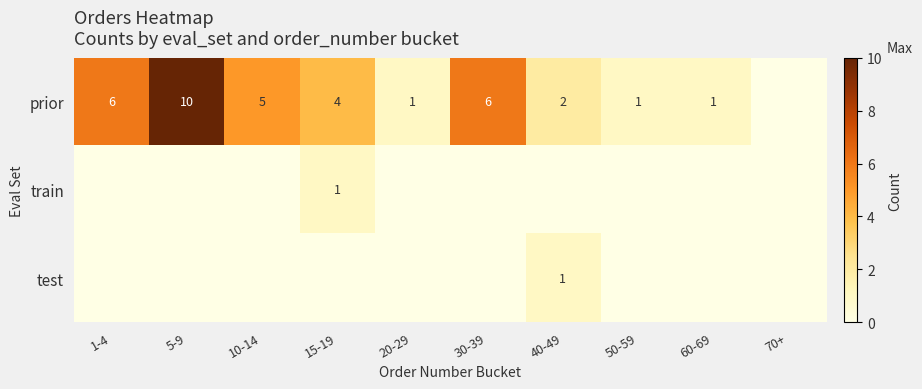

How many distinct data groups are displayed?

3